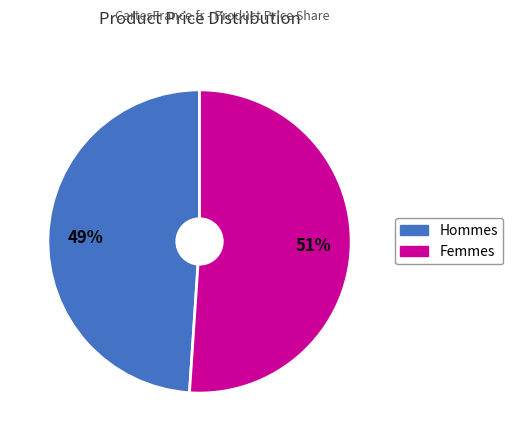

To the nearest percent, what is the average slice percentage?

50%